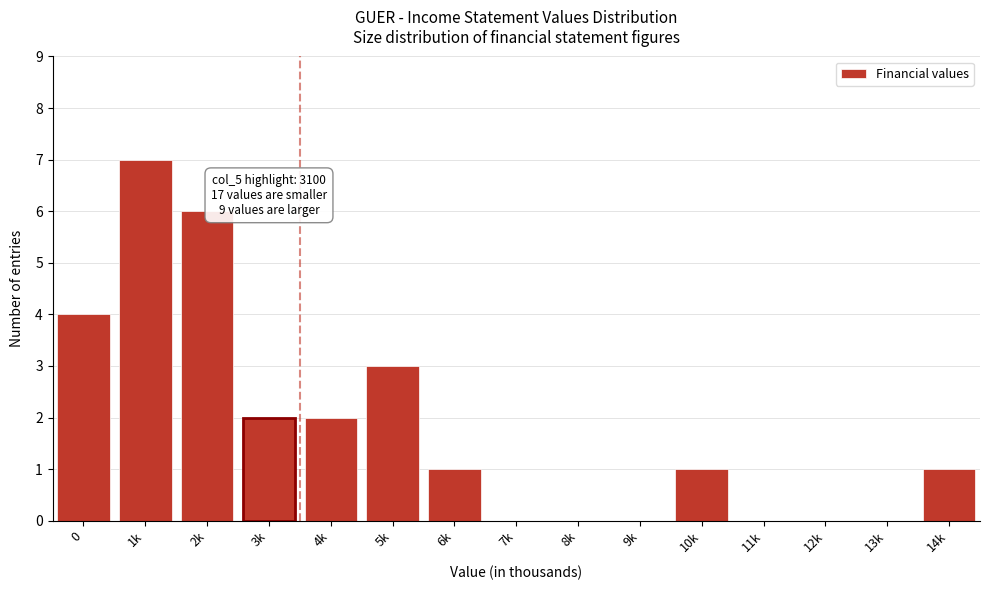

Reading left to right, what are all the values shown in this chart?

0=4	1k=7	2k=6	3k=2	4k=2	5k=3	6k=1	7k=0	8k=0	9k=0	10k=1	11k=0	12k=0	13k=0	14k=1